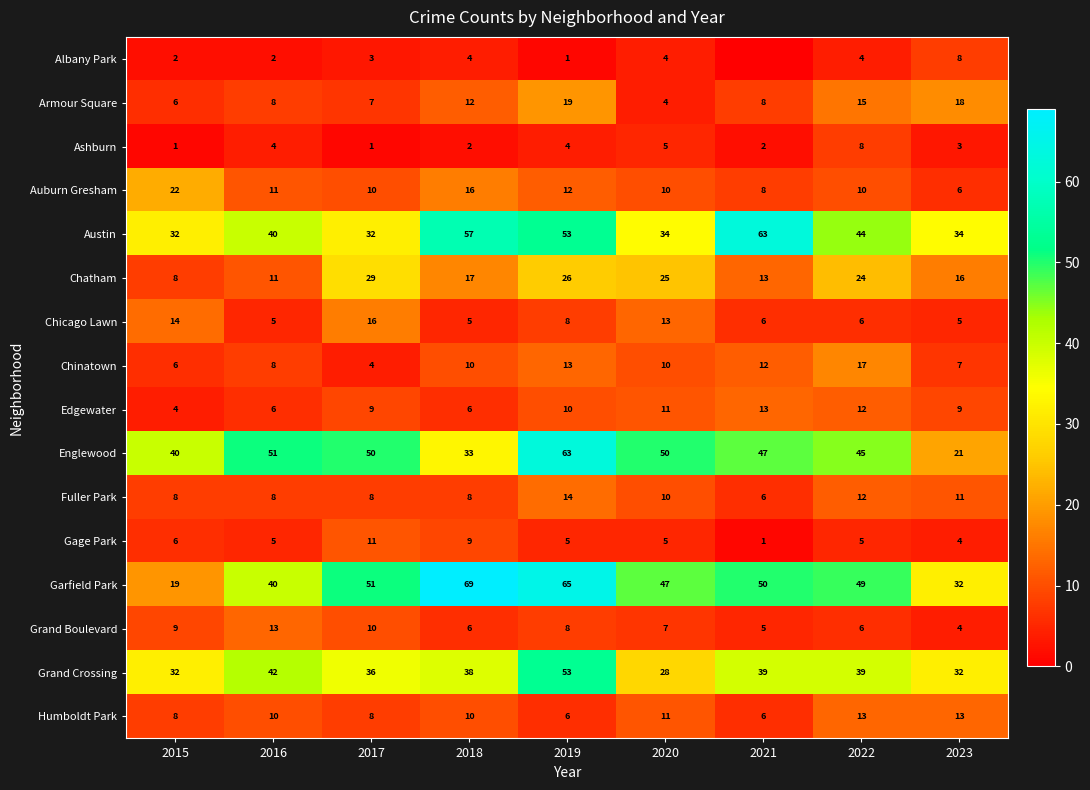

What is the average value of the Fuller Park series?

9